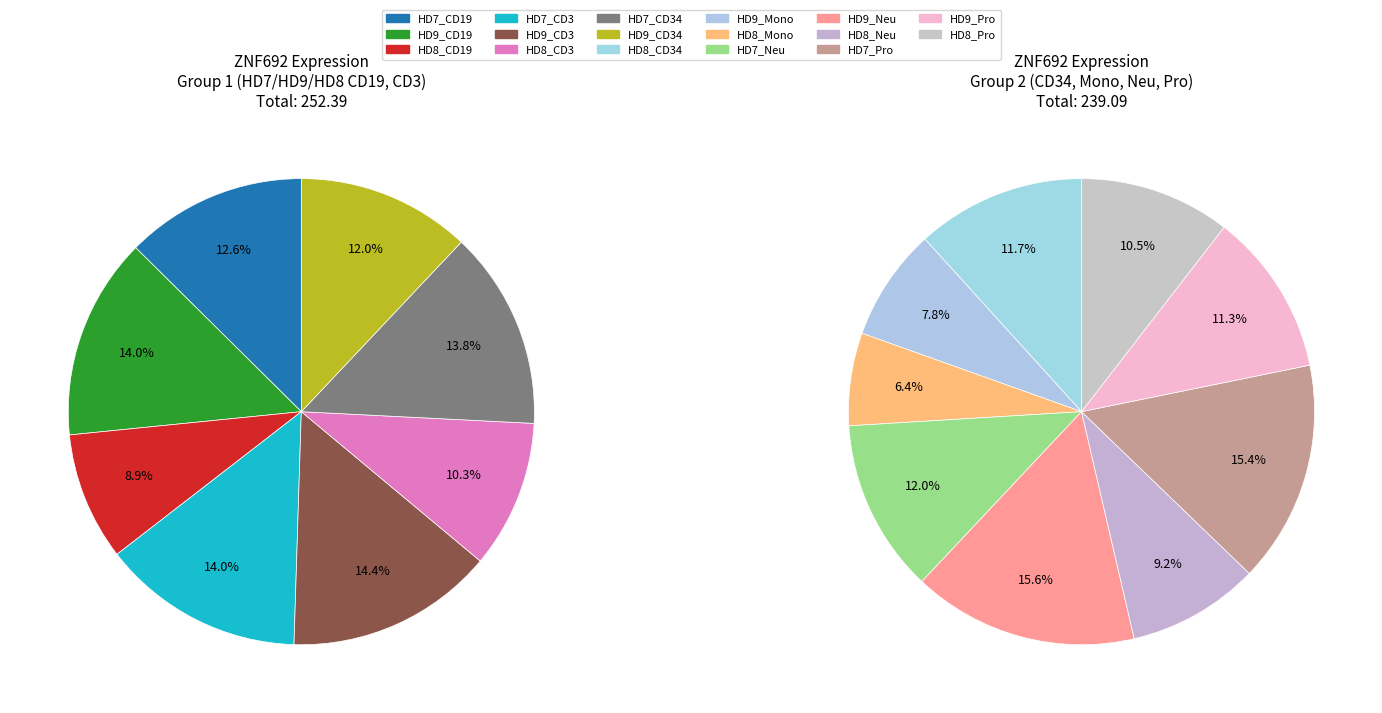

Between HD9_Neu and HD9_CD34, which is larger?

HD9_Neu